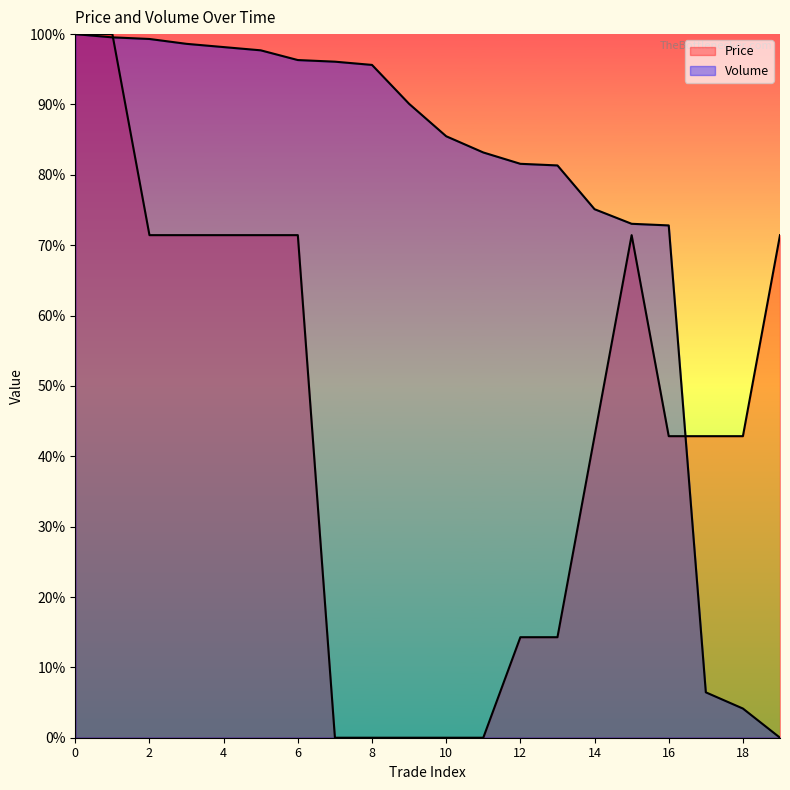

Between 8 and 10, which series saw the biggest shift?

Volume